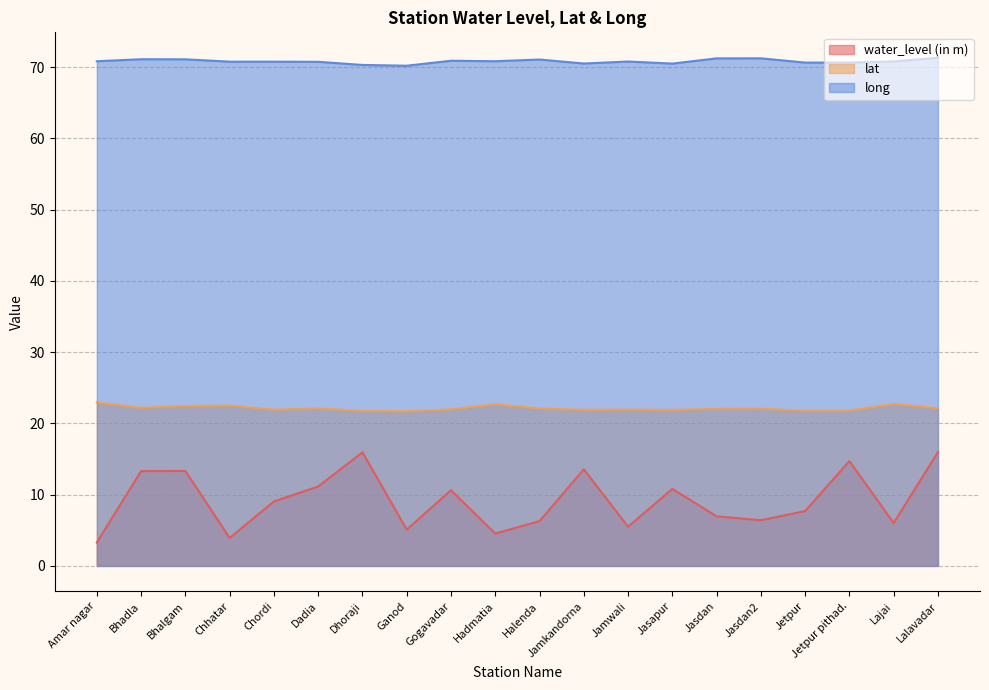

Reading left to right, extract all data points from this chart.

water_level (in m): 3.3	13.3	13.3	3.9	9.1	11.1	15.9	5.1	10.6	4.5	6.3	13.6	5.5	10.8	7.0	6.4	7.7	14.7	6.0	16.0
lat: 22.9	22.2	22.4	22.5	21.9	22.1	21.8	21.7	22.0	22.7	22.1	21.9	21.9	21.9	22.0	22.1	21.8	21.8	22.7	22.1
long: 70.8	71.1	71.1	70.8	70.8	70.7	70.3	70.2	70.9	70.8	71.0	70.5	70.8	70.5	71.2	71.2	70.6	70.6	70.8	71.3